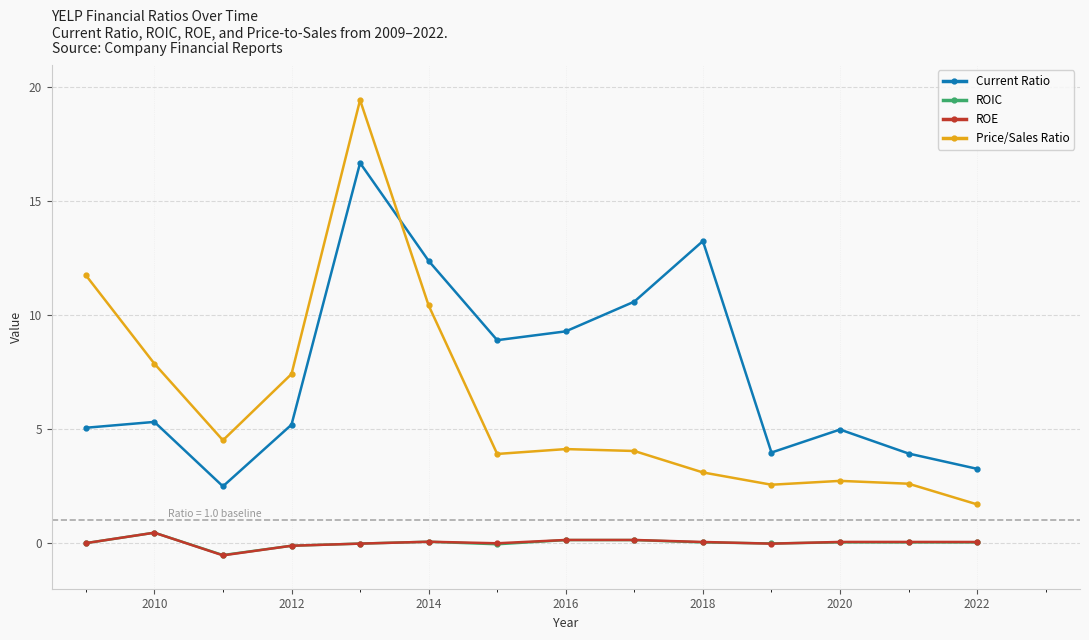

What is the greatest value displayed?

19.4